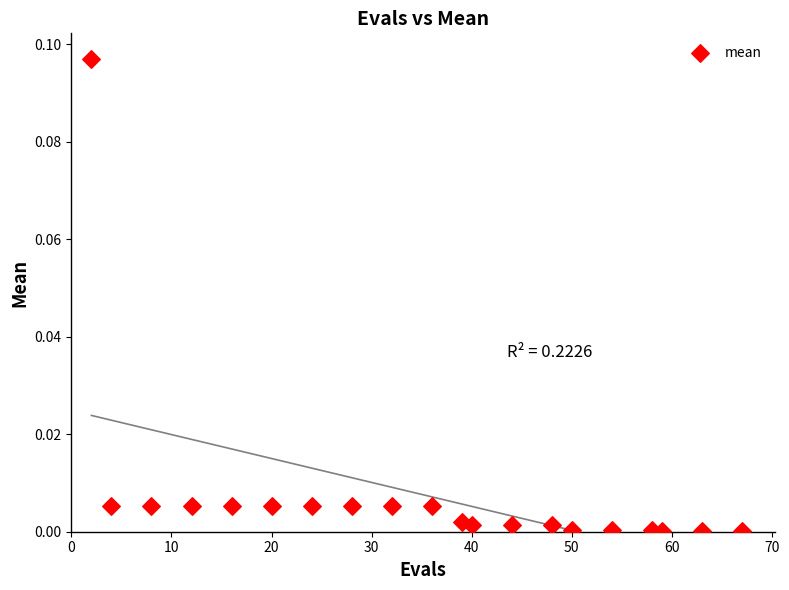

What is the range of X values (max minus min)?

65.0